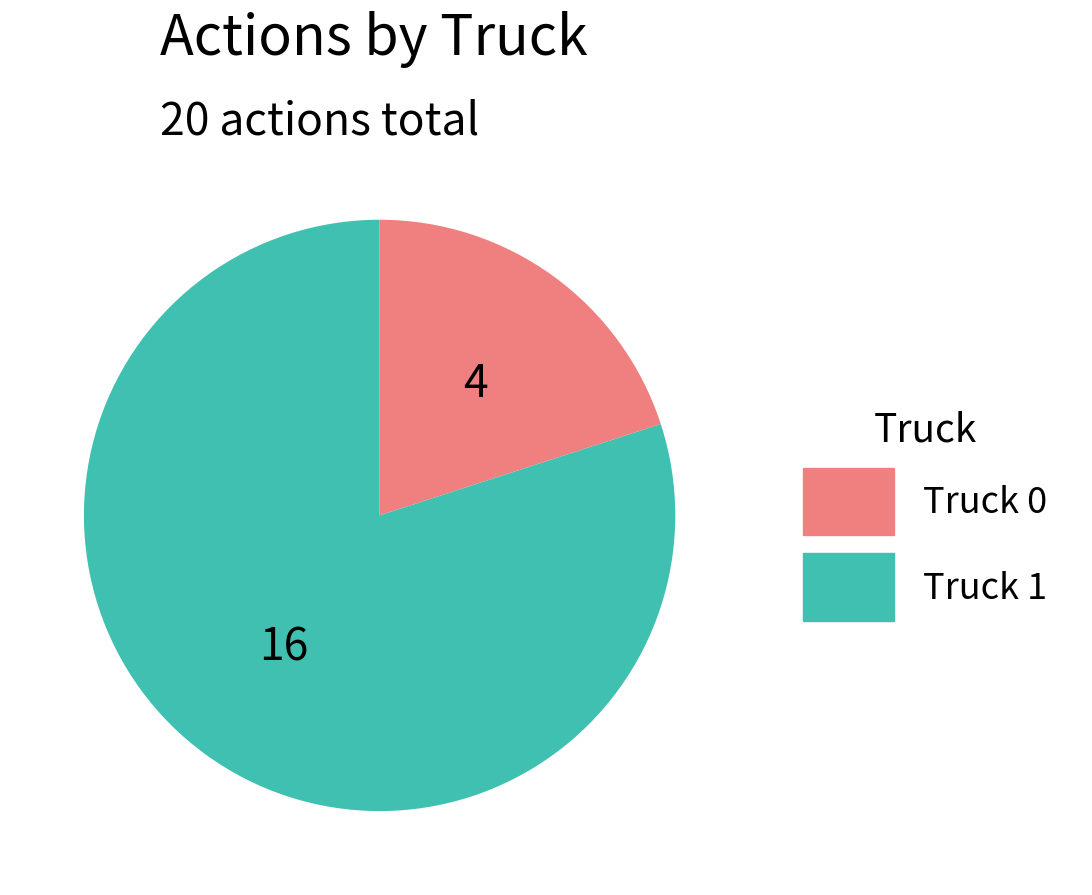

Approximately how many times larger is the value at Truck 1 compared to Truck 0?

4.0